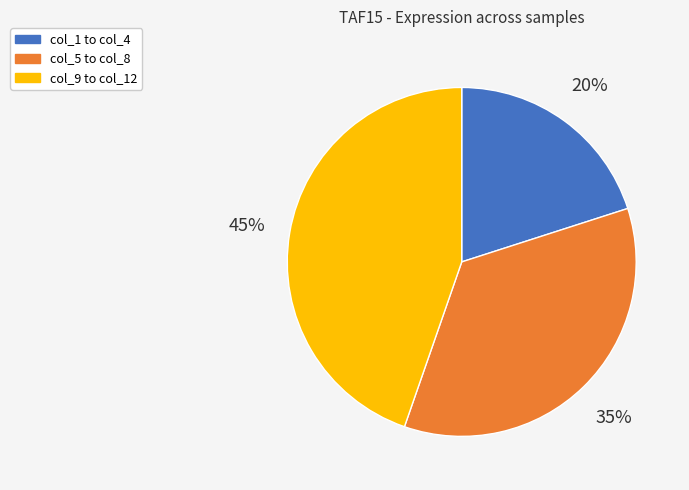

Is there any slice that represents more than half of the pie?

No